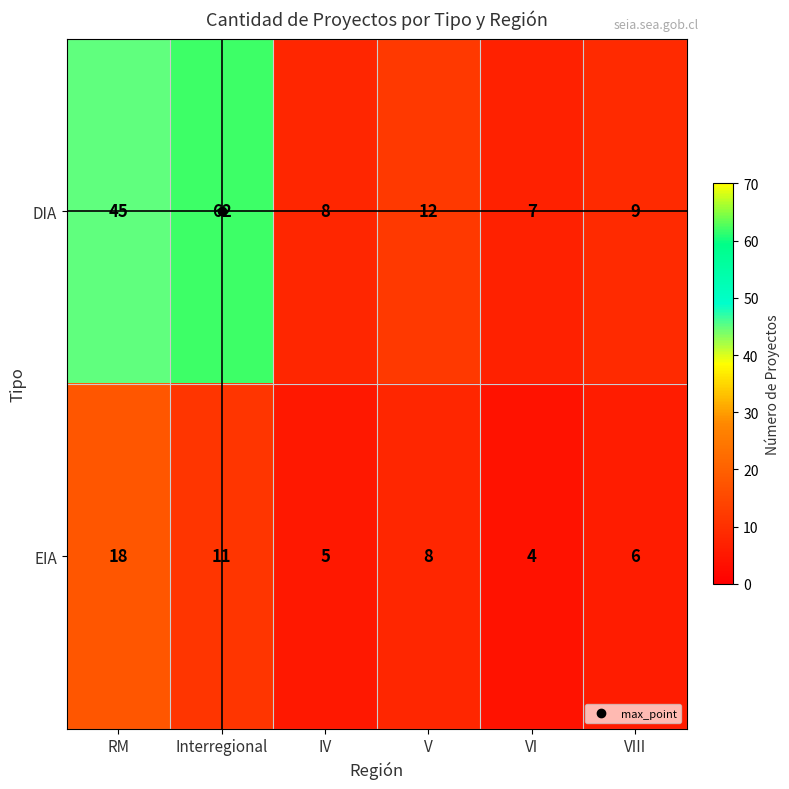

At which category does the chart reach its minimum across all series?

VI